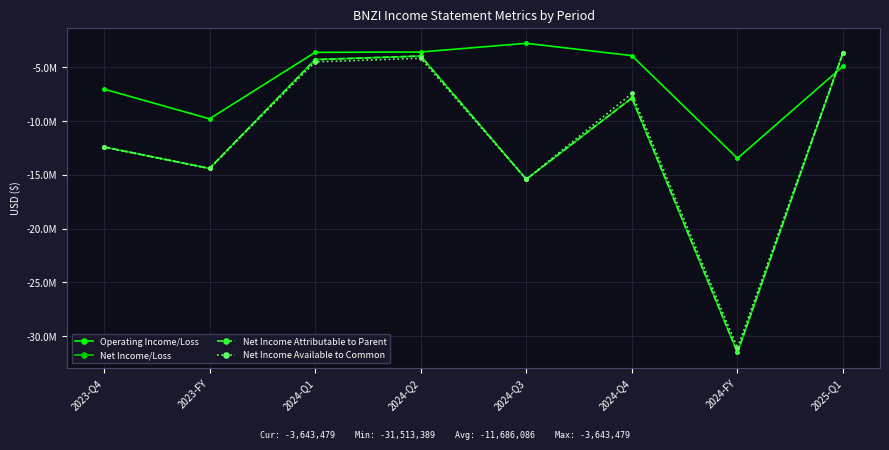

Is it true that Operating Income/Loss equals -3921419 at 2024-Q4?

True